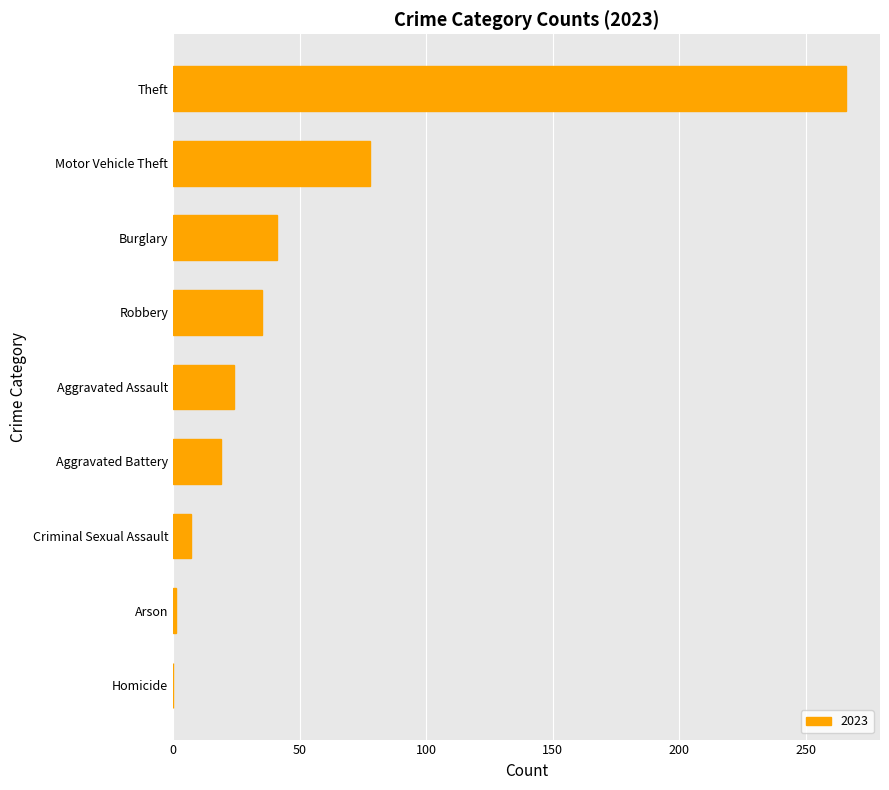

At which category does the chart reach its peak across all series?

Theft